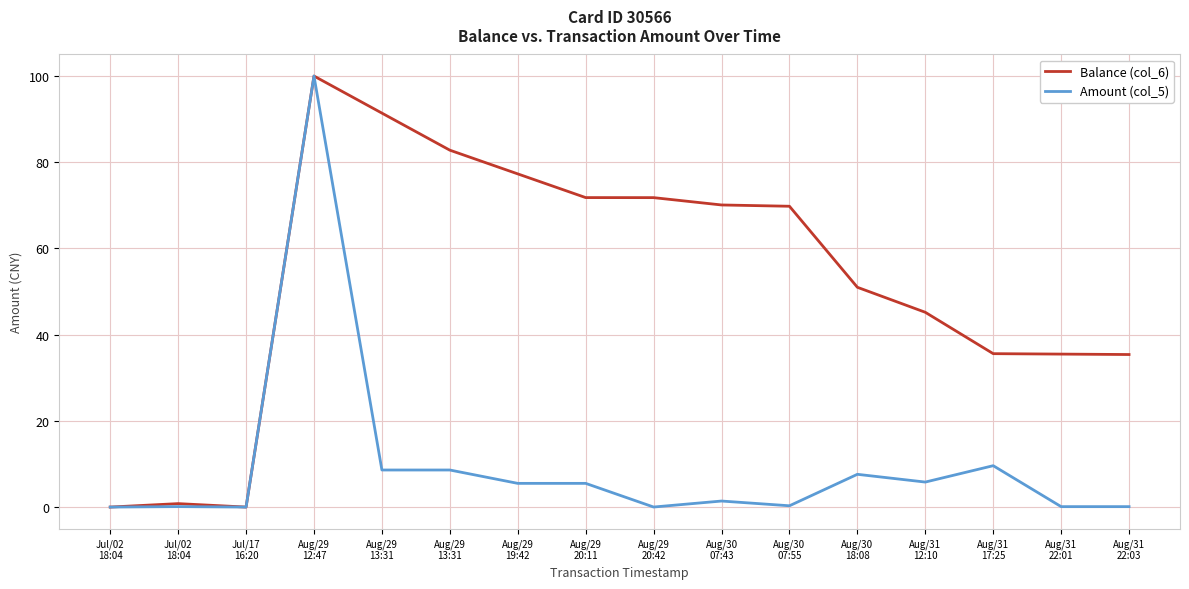

Does the chart display data point markers on the line(s)?

No